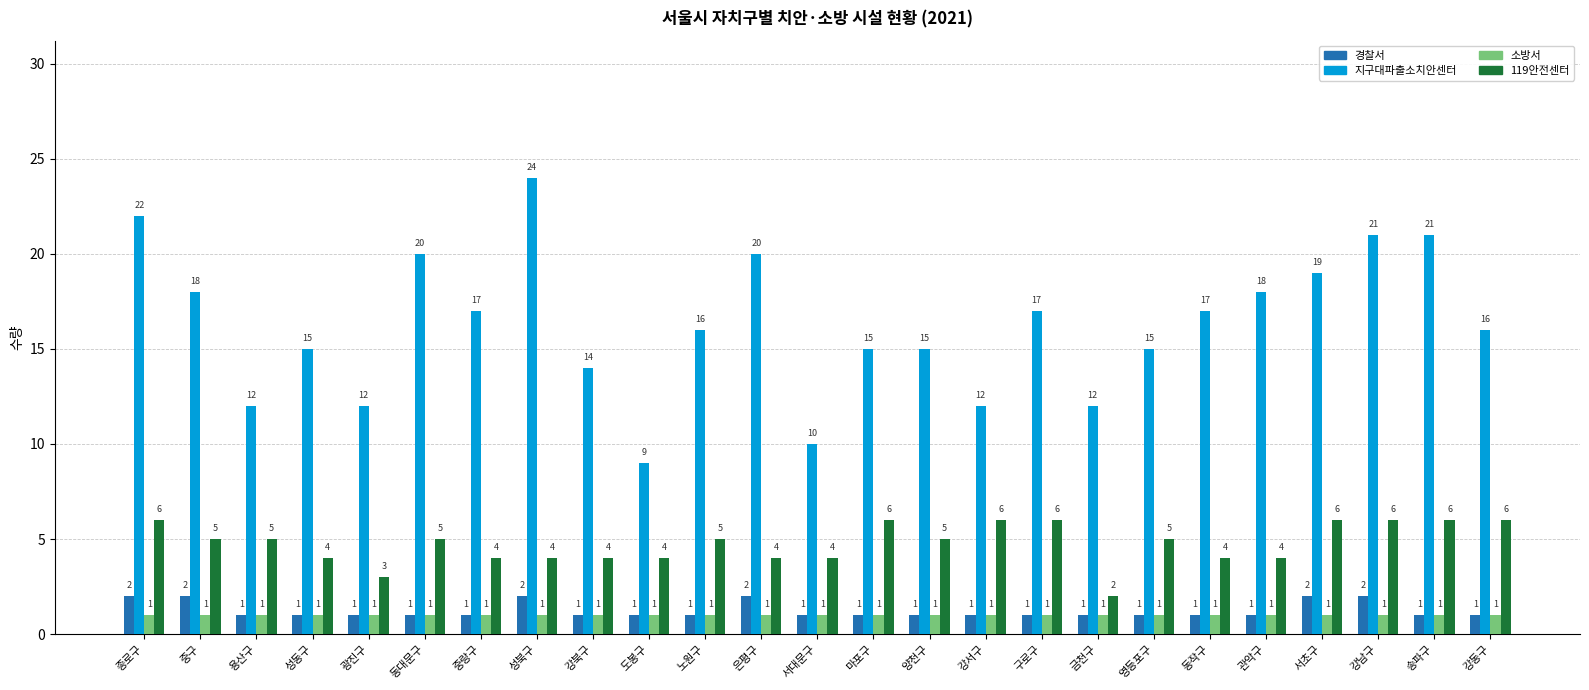

Is the value of 소방서 at 용산구 greater than the value of 경찰서 at 성북구?

No